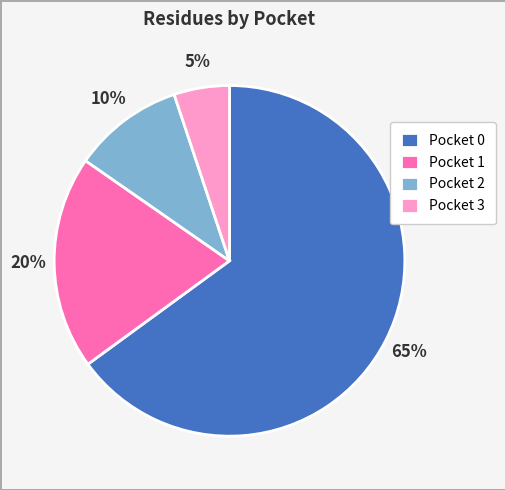

To the nearest percent, what is the average slice percentage?

25%